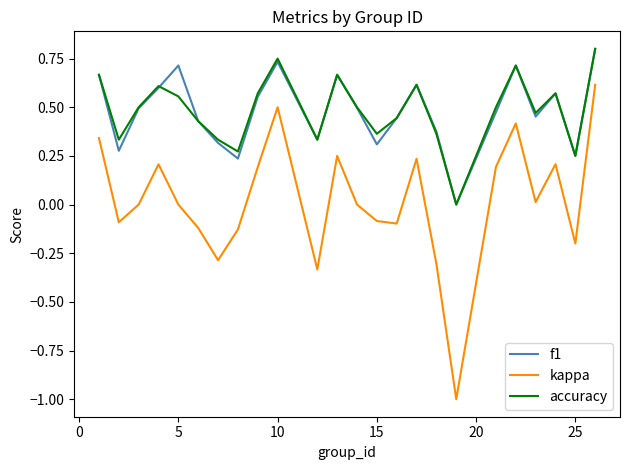

True or false: accuracy and kappa cross at least once.

False